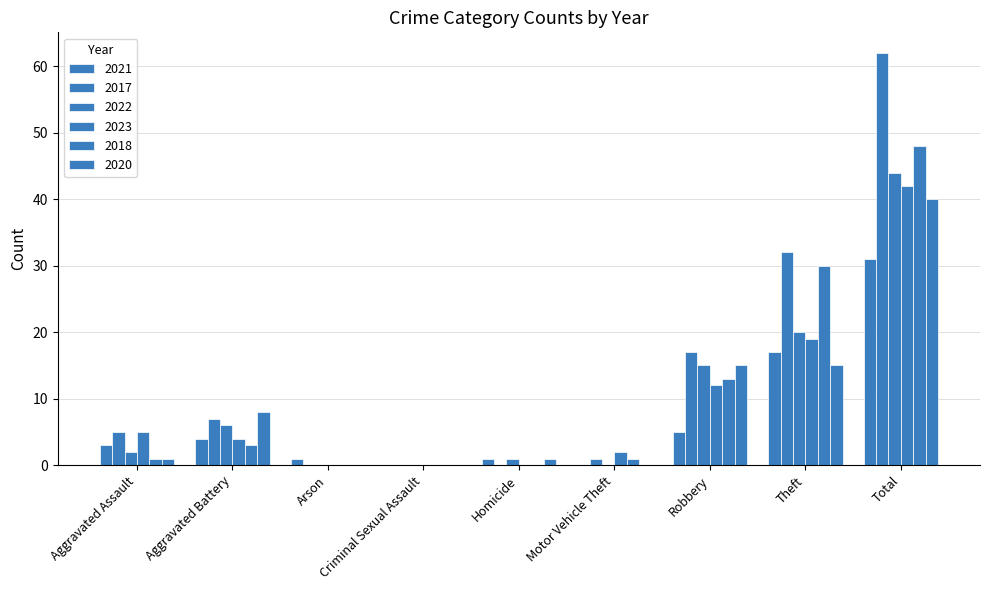

How many groups of bars are there?

9